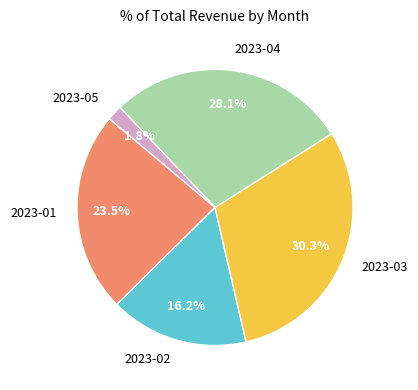

How many slices are in this pie chart?

5